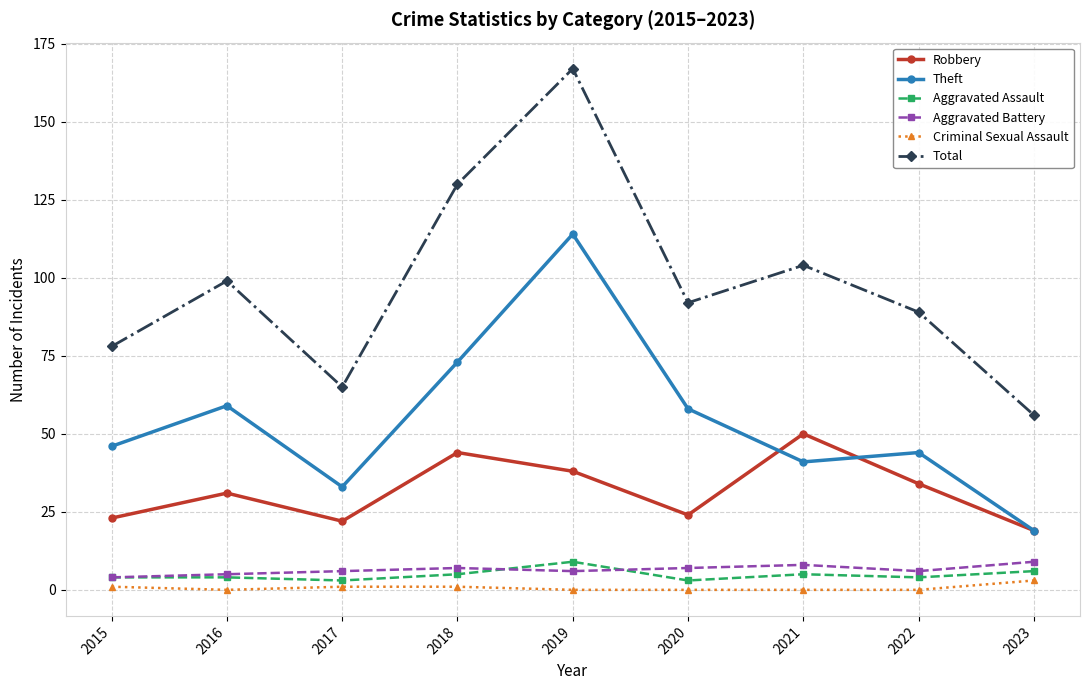

What is the value of the Aggravated Assault point at the 6th from the left?

3